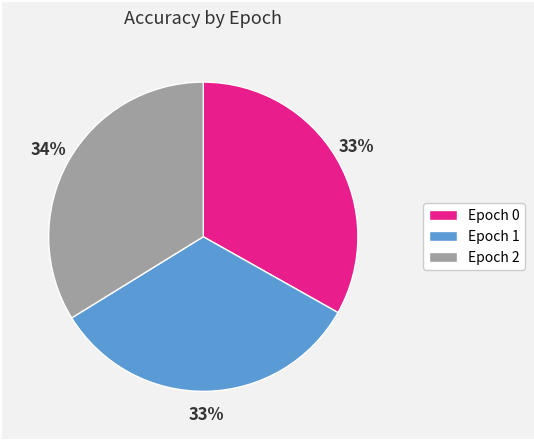

Combined, do Epoch 2 and Epoch 0 account for over 50%?

Yes